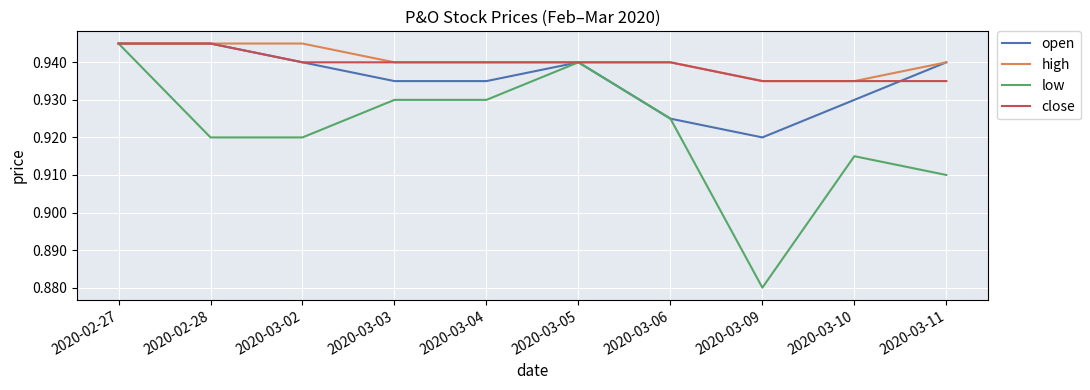

What is the sum of all low values?

9.2